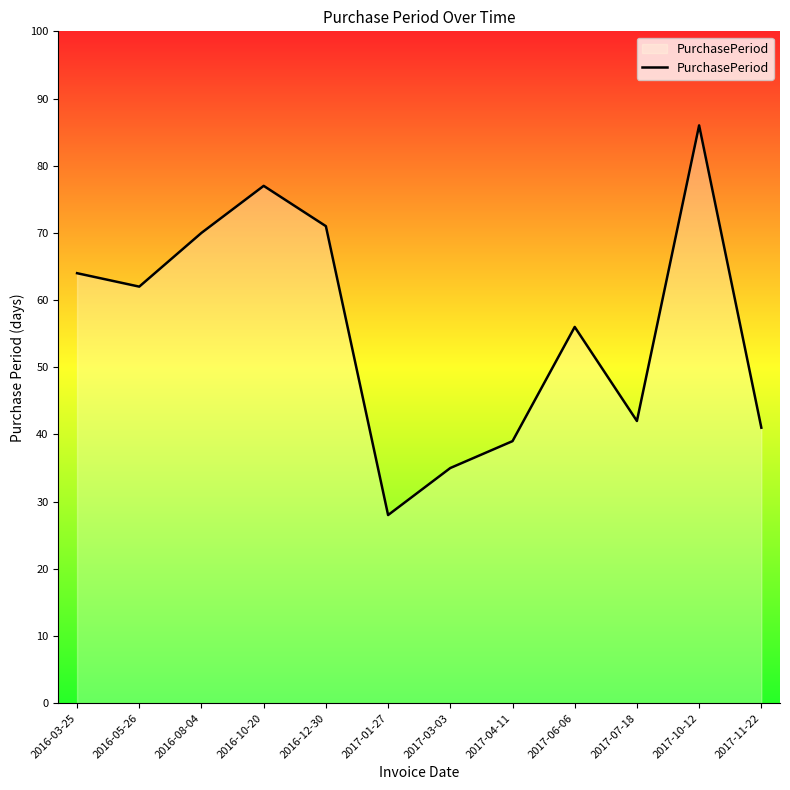

What is the maximum value shown in the chart?

86